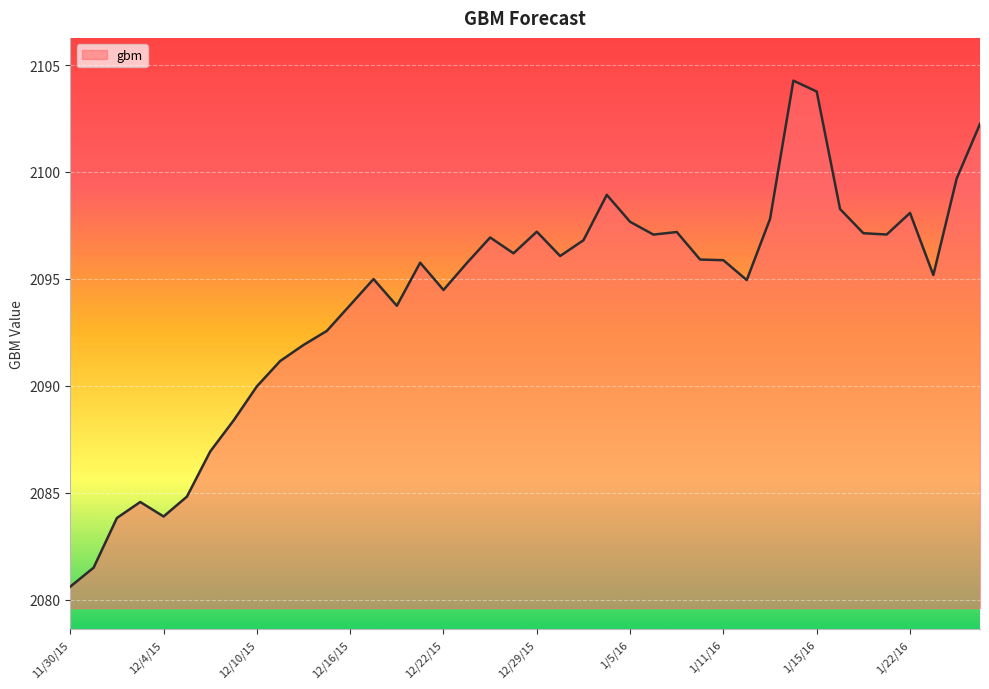

What is the greatest value displayed?

2104.3